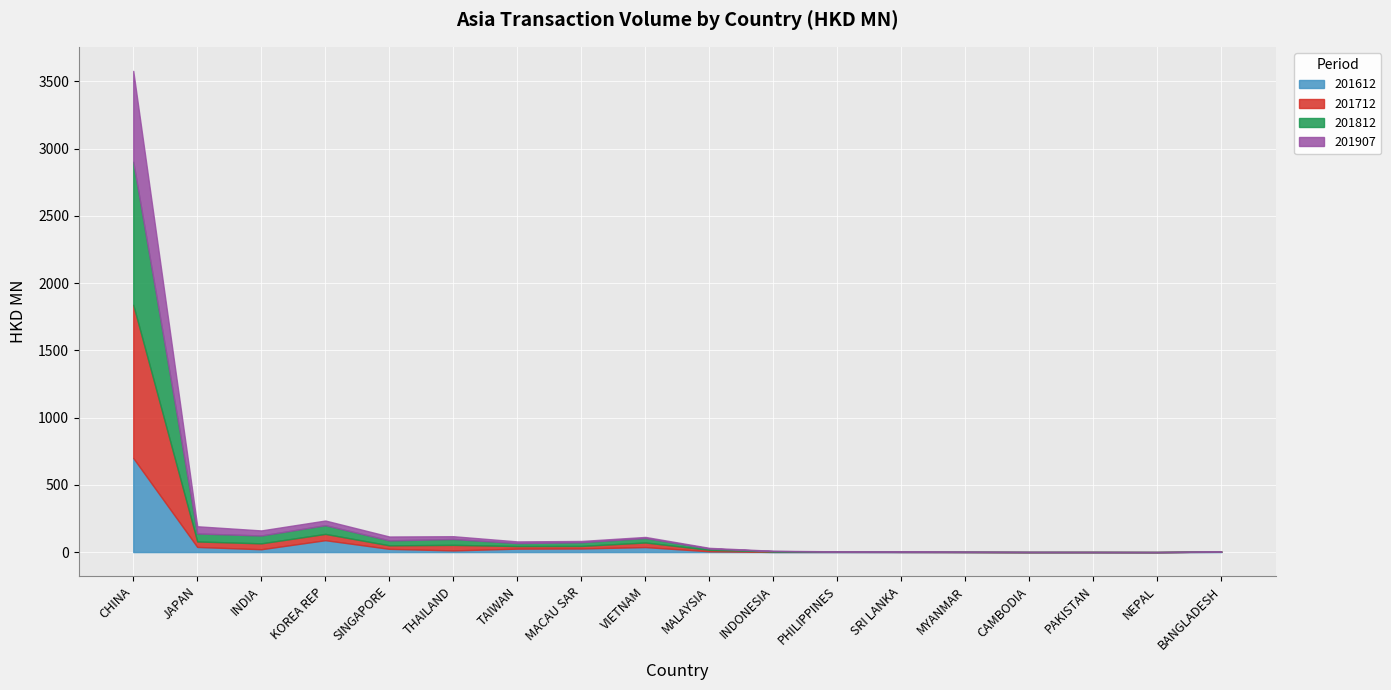

What is the sum of all 201612 values?

985.1